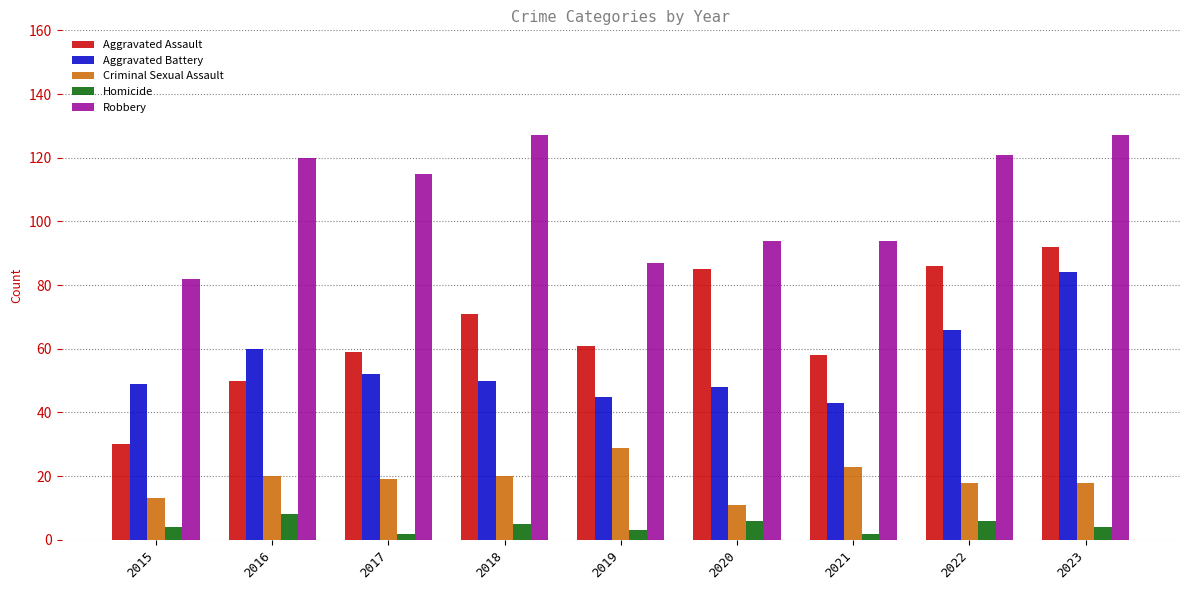

List the series in order of their peak value, highest first.

Robbery, Aggravated Assault, Aggravated Battery, Criminal Sexual Assault, Homicide